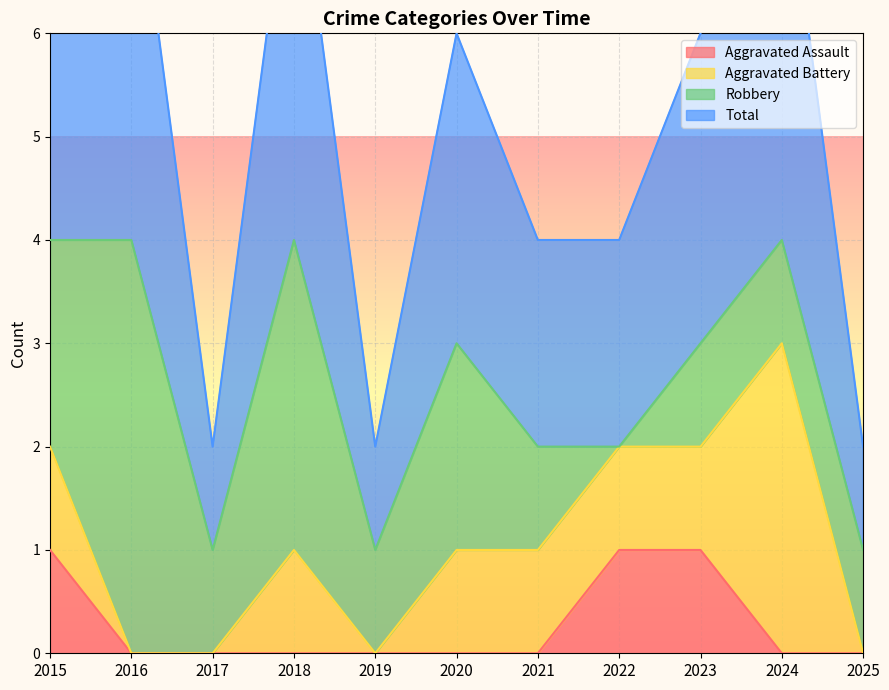

True or false: Total has more than 0 points higher than both neighbors.

True